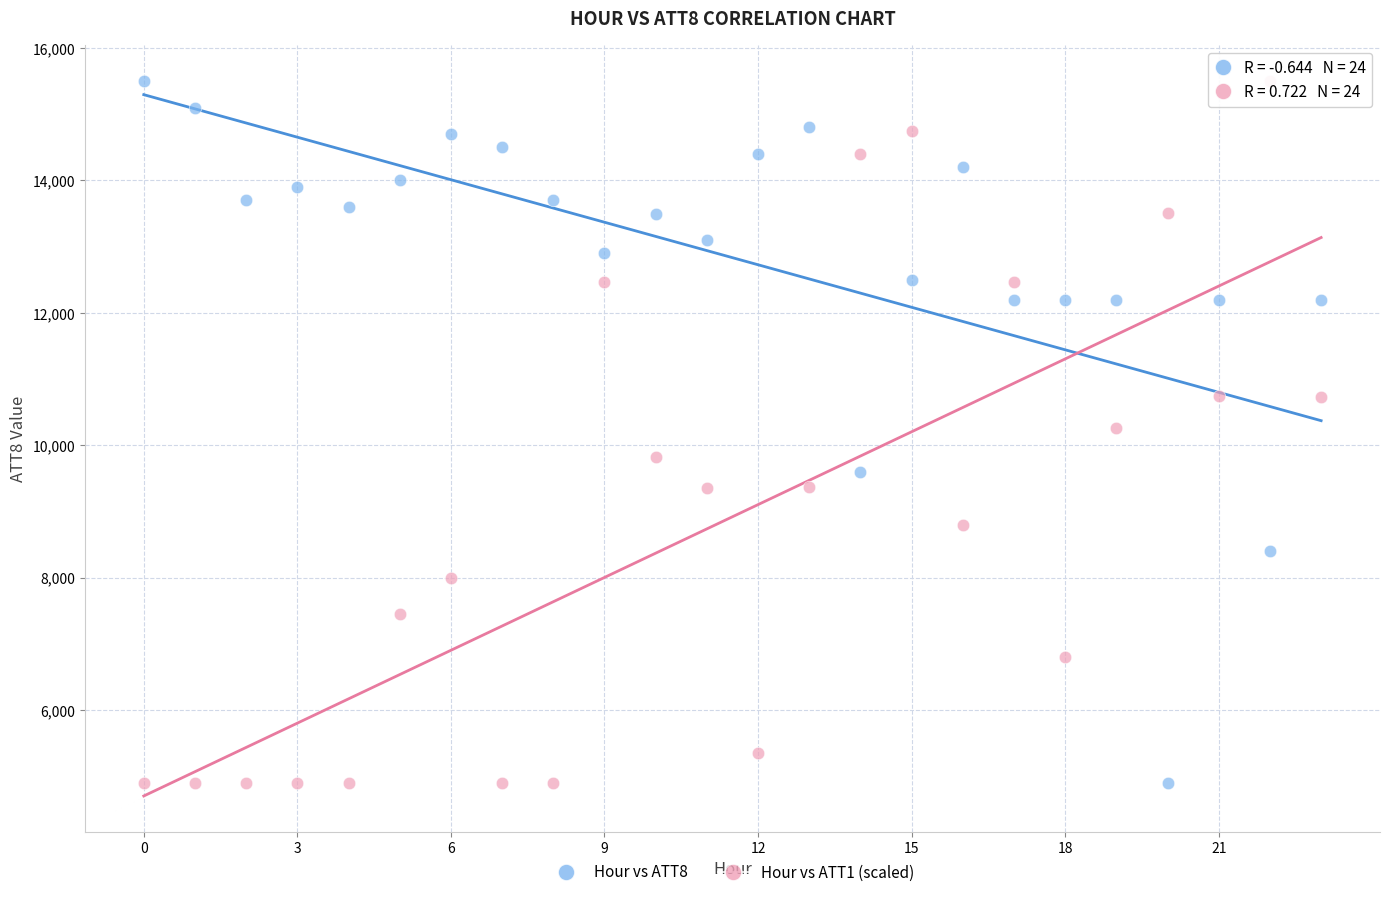

Across all data points, what is the range of Y values (max minus min)?

10600.0